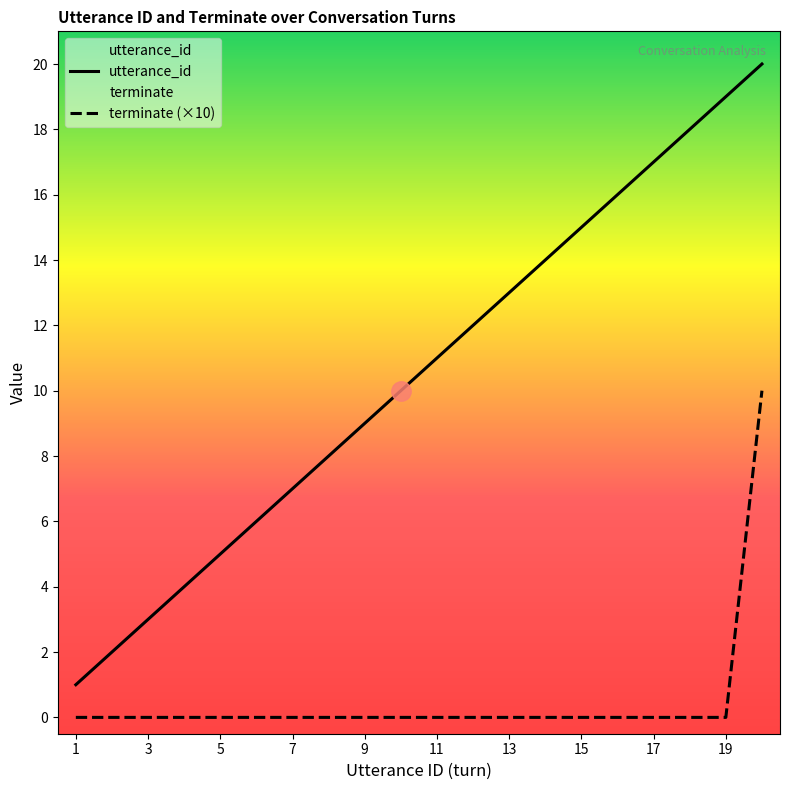

True or false: utterance_id and terminate cross at least once.

False